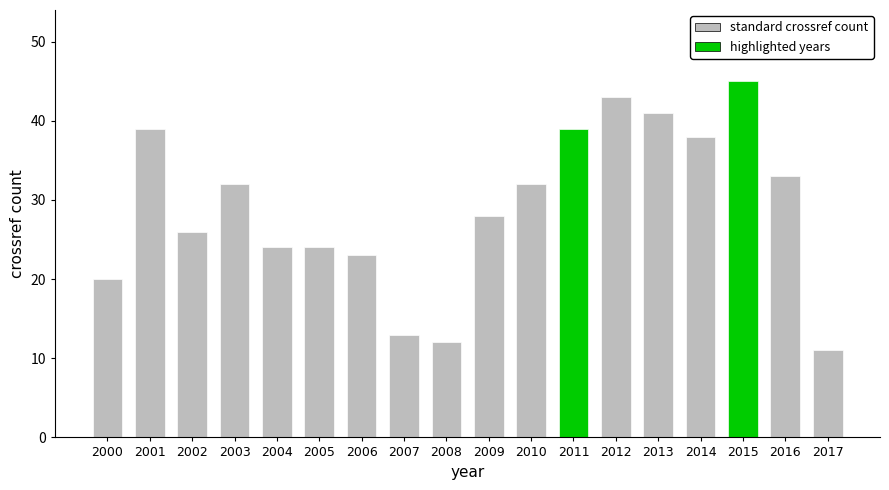

What is the change in value from 2007 to 2012?

+30